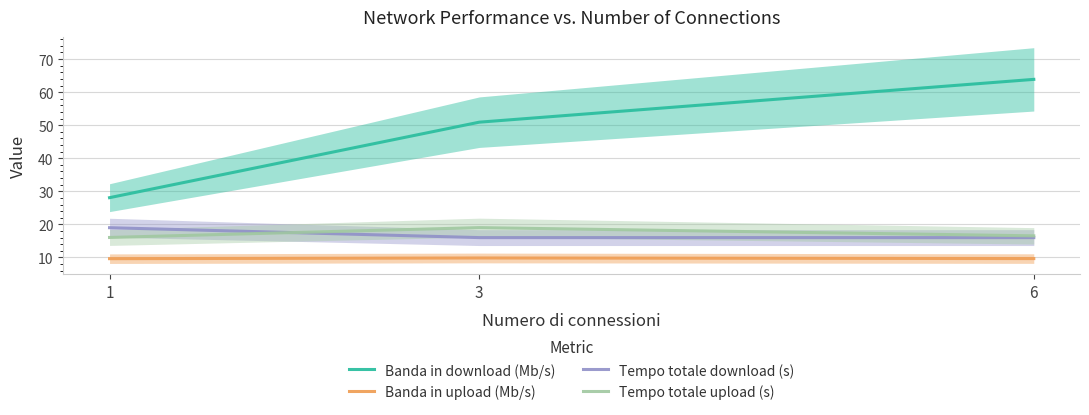

What is the sum of all Tempo totale upload (s) values?

51.6